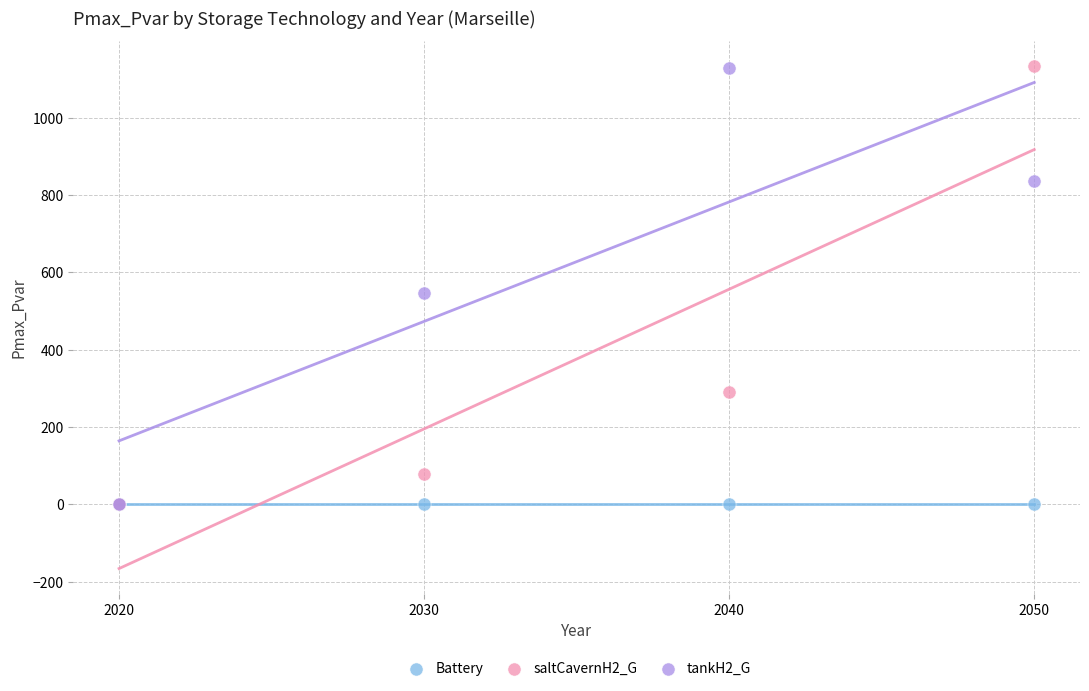

Across all series, what Y value is closest to 566?

546.3